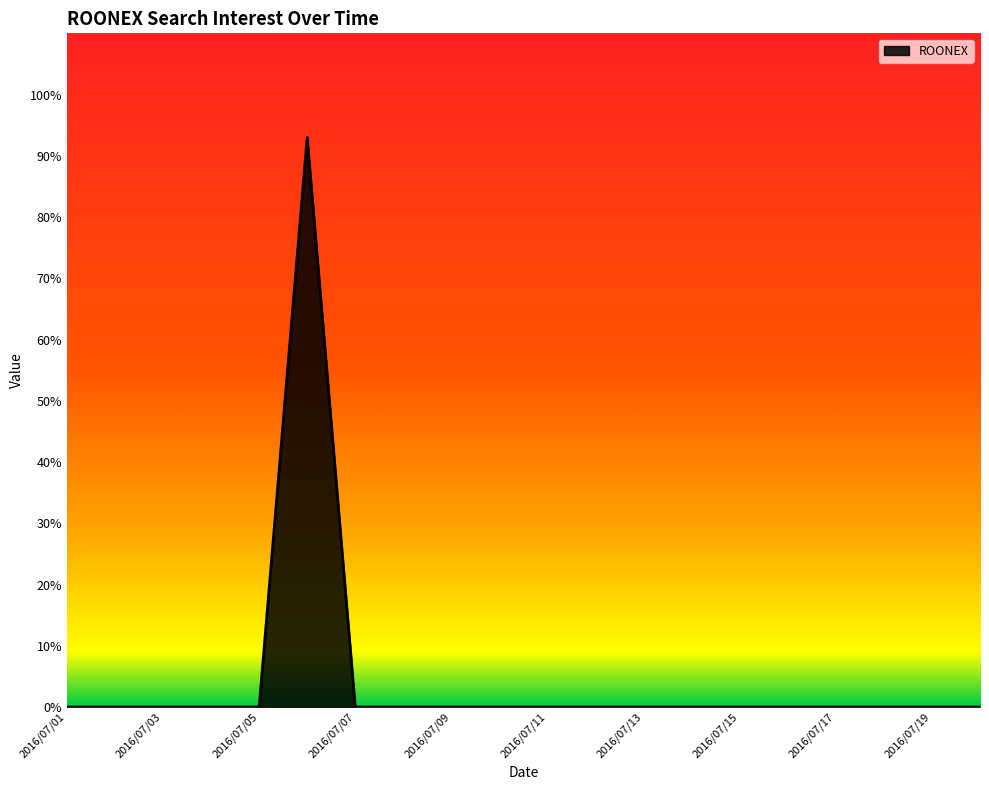

What is the difference between the maximum and minimum values?

93